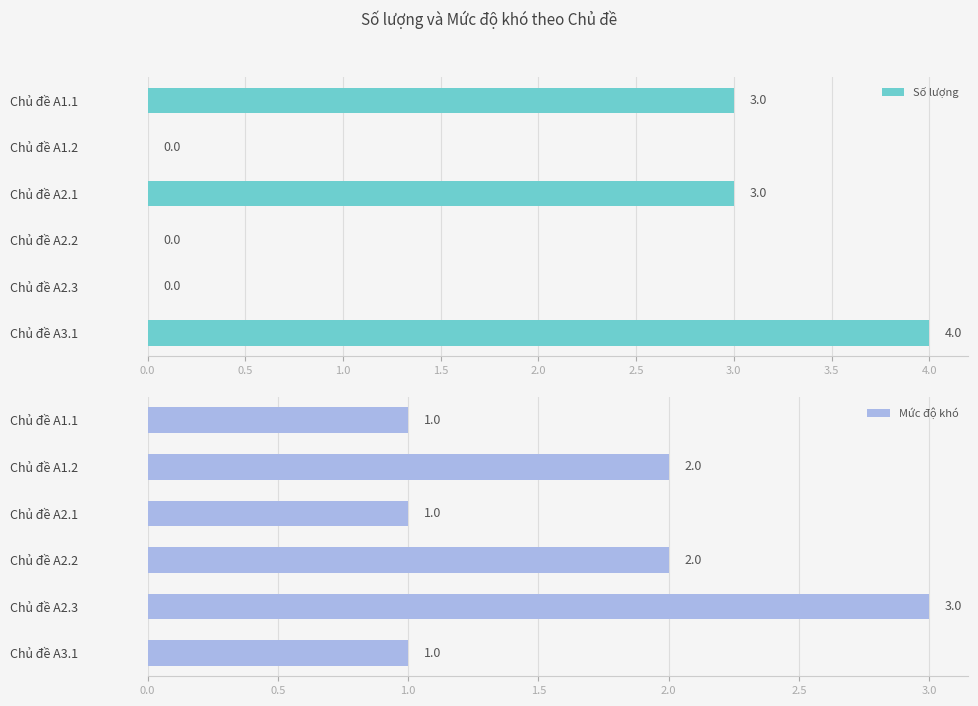

Read the Mức độ khó value at Chủ đề A3.1.

1